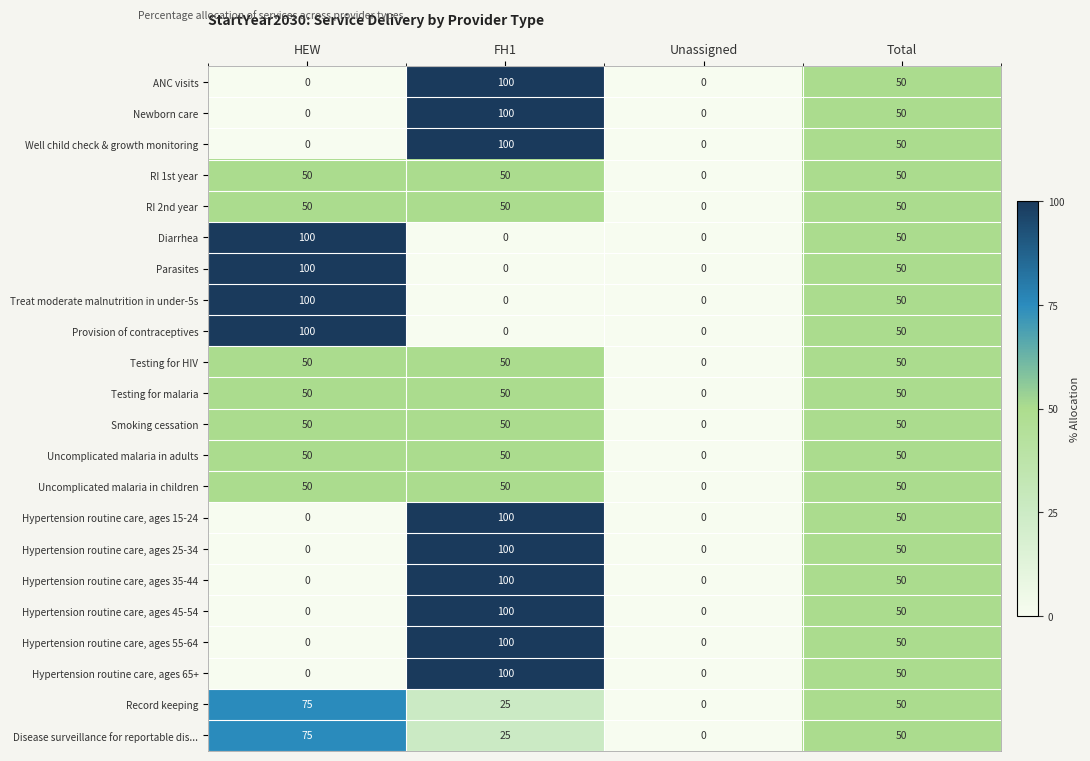

What is the average value of the Uncomplicated malaria in adults series?

38